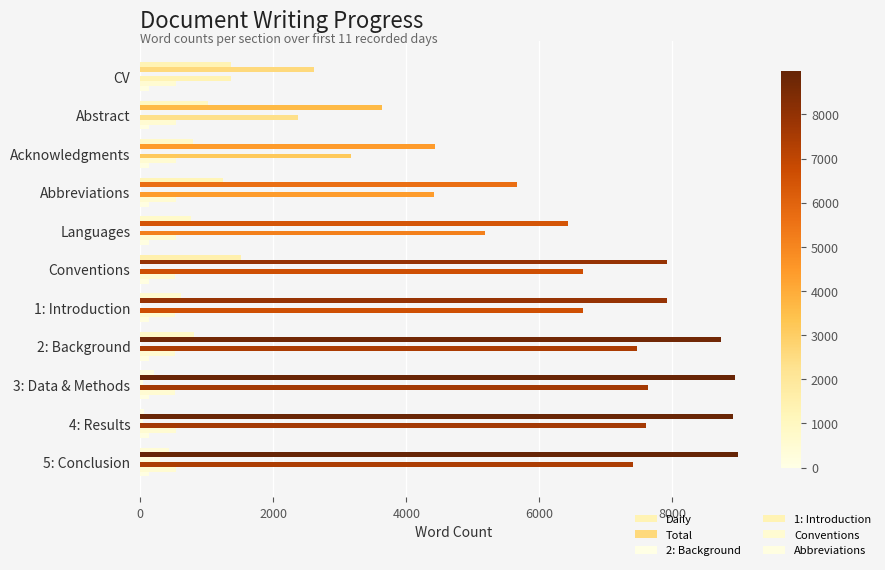

Count the number of data series in this chart.

6